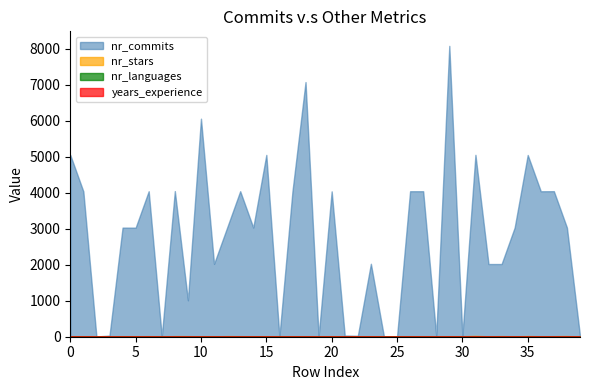

Reading right to left, transcribe all the data shown in this chart.

nr_commits: 39=22	38=3034	37=4046	36=4044	35=5053	34=3034	33=2021	32=2021	31=5057	30=23	29=8086	28=24	27=4045	26=4045	25=2	24=4	23=2028	22=26	21=33	20=4041	19=5	18=7080	17=4045	16=4	15=5055	14=3035	13=4046	12=3034	11=2025	10=6062	9=1012	8=4049	7=7	6=4045	5=3032	4=3033	3=31	2=7	1=4041	0=5054
nr_stars: 39=3	38=19	37=15	36=13	35=18	34=12	33=17	32=11	31=23	30=13	29=13	28=2	27=14	26=11	25=2	24=1	23=14	22=8	21=2	20=14	19=9	18=11	17=10	16=16	15=12	14=13	13=15	12=17	11=10	10=11	9=16	8=17	7=2	6=16	5=12	4=14	3=2	2=2	1=13	0=12
nr_languages: 39=0	38=1	37=1	36=5	35=2	34=5	33=2	32=6	31=5	30=3	29=5	28=7	27=4	26=11	25=8	24=4	23=5	22=5	21=14	20=2	19=4	18=4	17=3	16=5	15=5	14=4	13=8	12=6	11=6	10=2	9=5	8=7	7=3	6=3	5=2	4=10	3=4	2=1	1=7	0=7
years_experience: 39=2	38=5	37=4	36=4	35=5	34=3	33=2	32=2	31=5	30=2	29=8	28=2	27=4	26=4	25=0	24=0	23=2	22=2	21=3	20=4	19=0	18=7	17=4	16=0	15=5	14=3	13=4	12=3	11=2	10=6	9=1	8=4	7=0	6=4	5=3	4=3	3=3	2=0	1=4	0=5